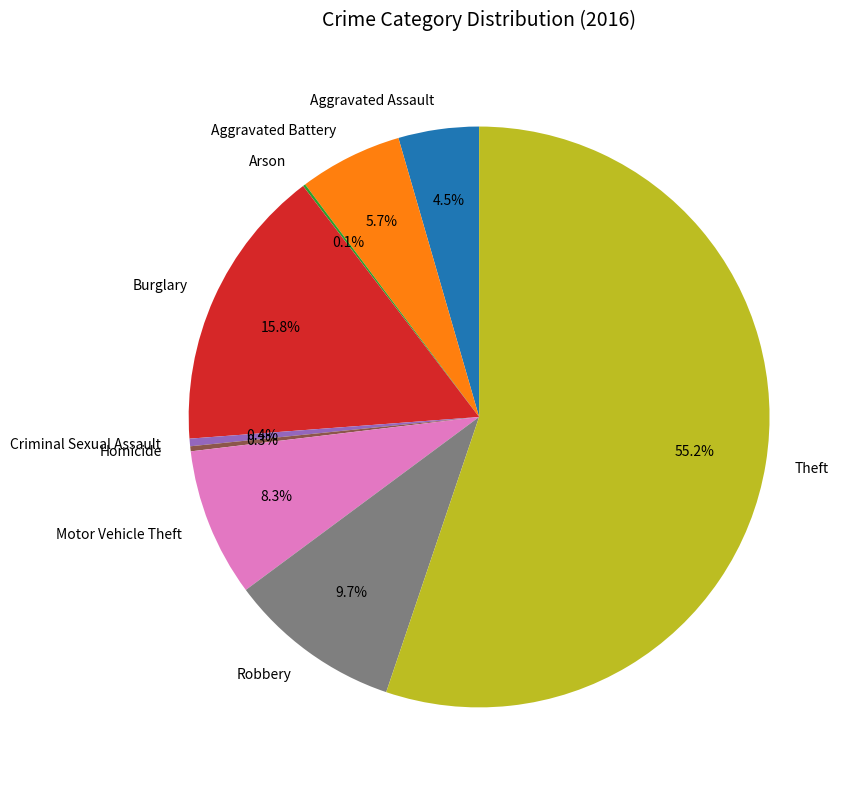

To the nearest percent, what is the average slice percentage?

11%